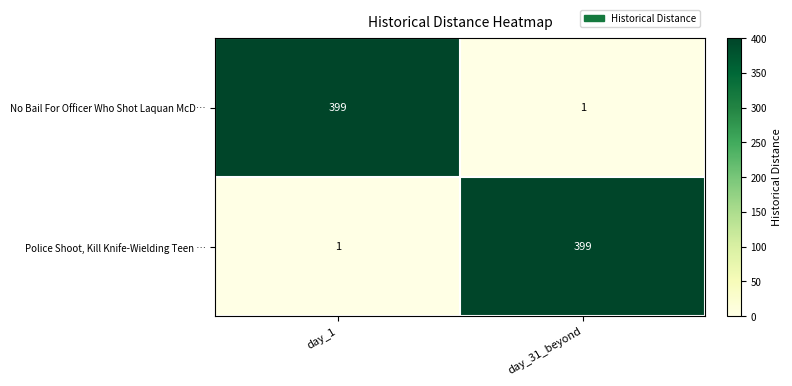

What is the difference between the highest and lowest values at day_1?

398